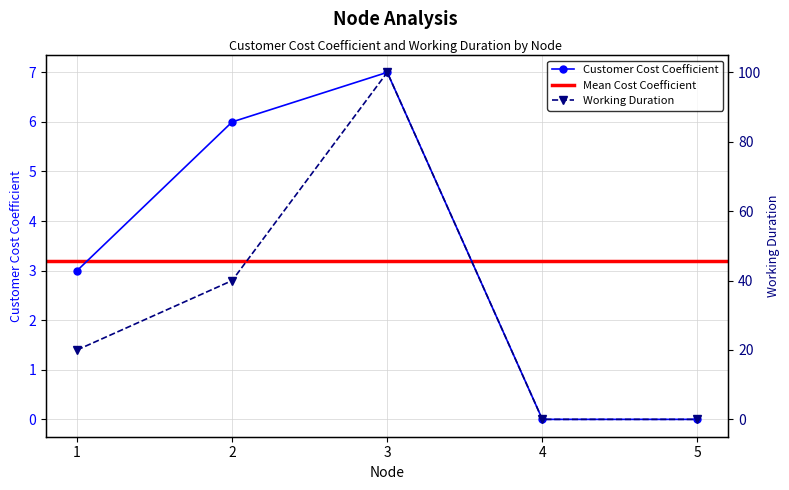

What is the approximate value of Working Duration at 3?

100